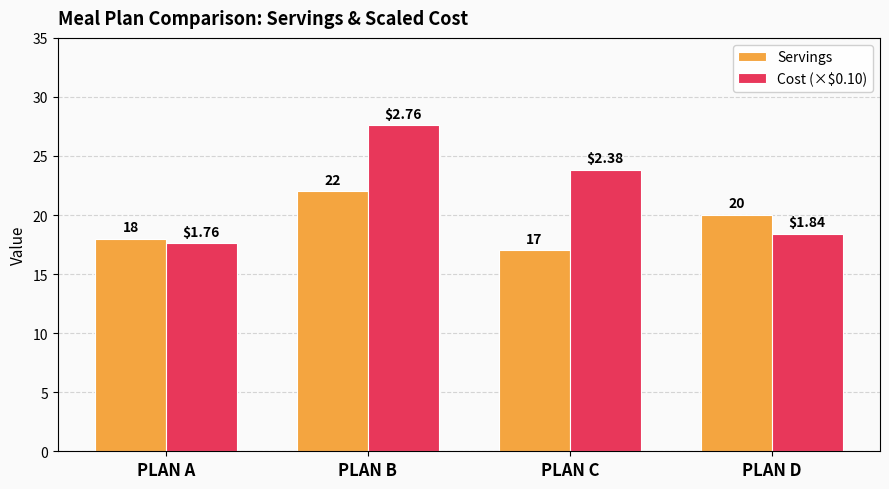

What is the maximum value for Cost (×$0.10)?

27.6